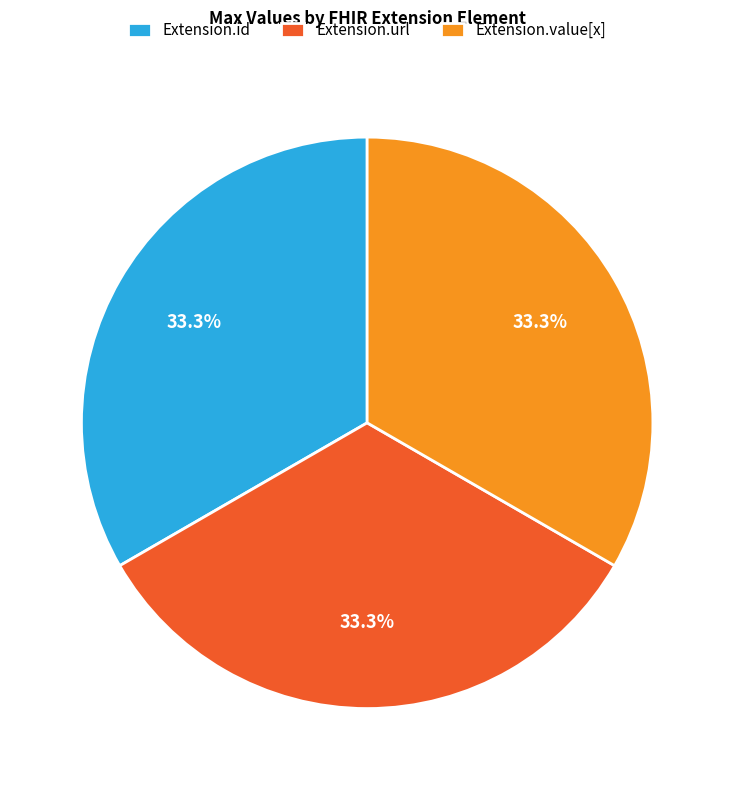

Is the sum of Extension.id and Extension.value[x] greater than half?

Yes